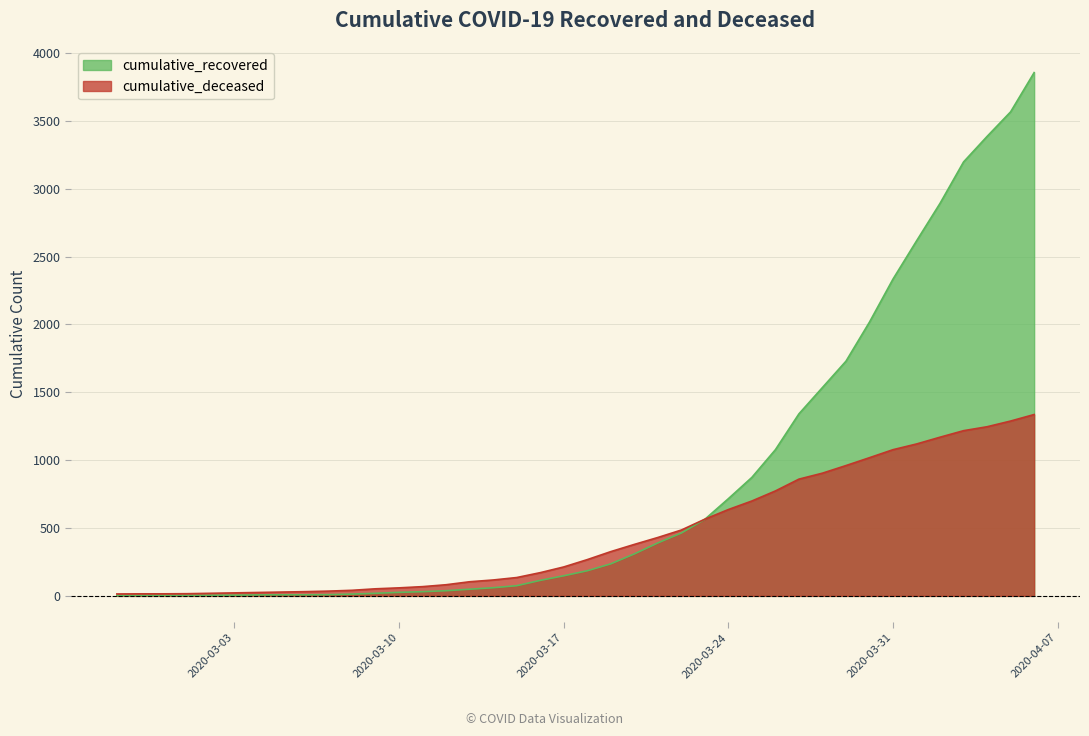

How many lines are shown in the chart?

2